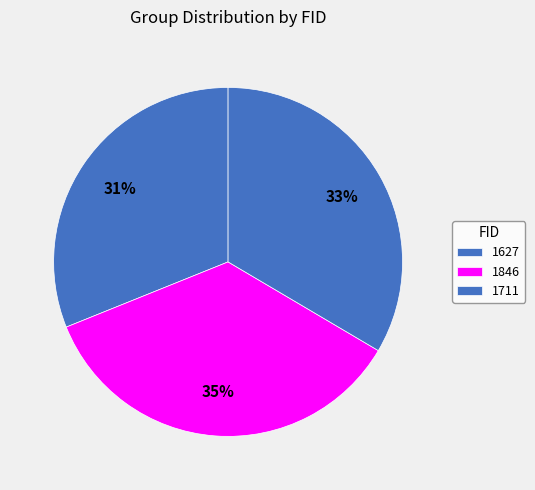

Does 1627 account for over 50% of the chart?

No